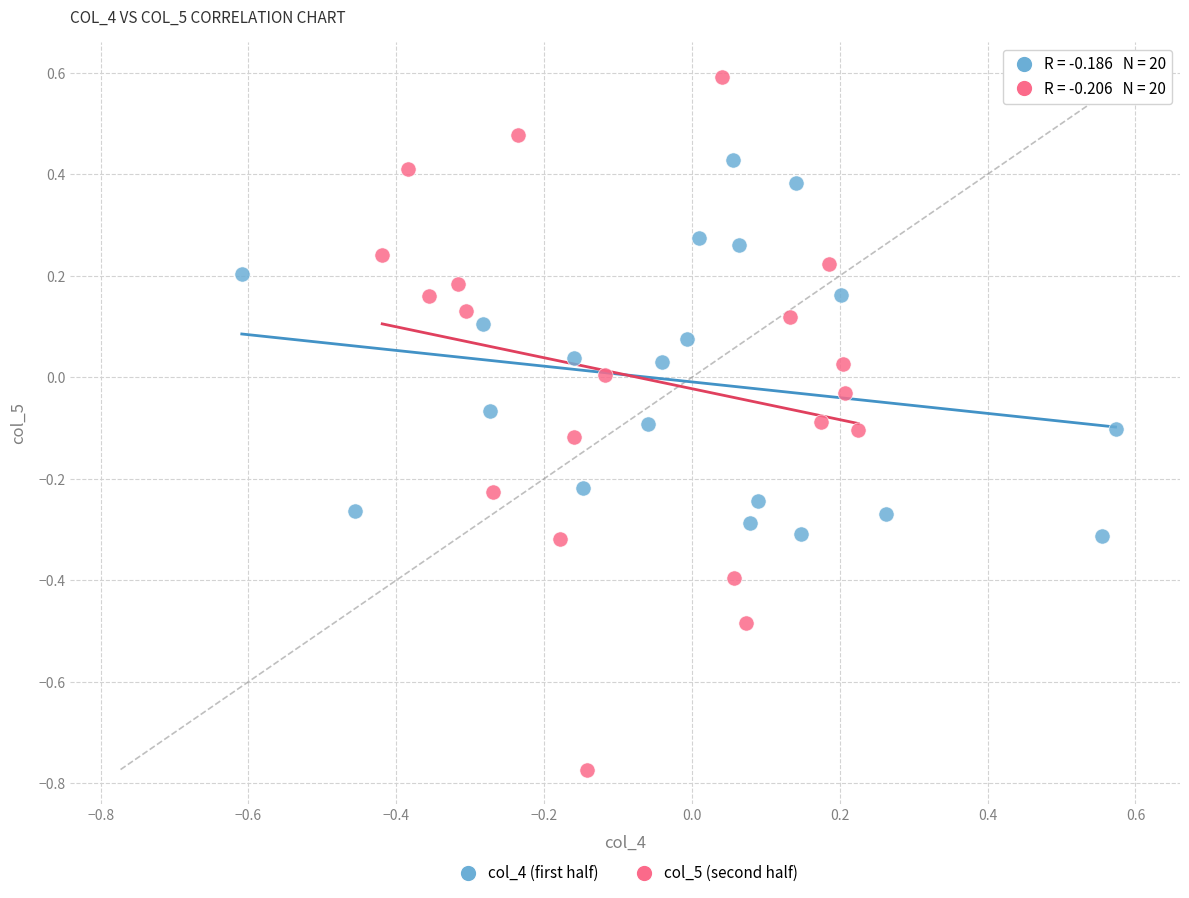

What are all the series names shown in the legend?

col_4 (first half), col_5 (second half)